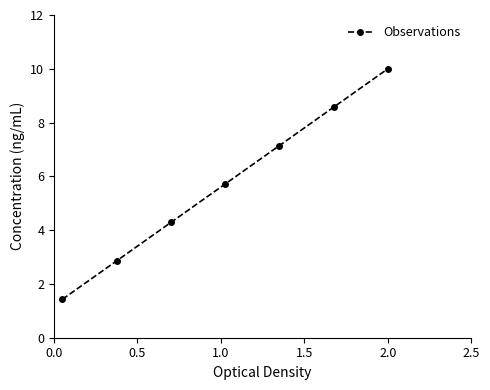

Does the chart have visible grid lines?

No